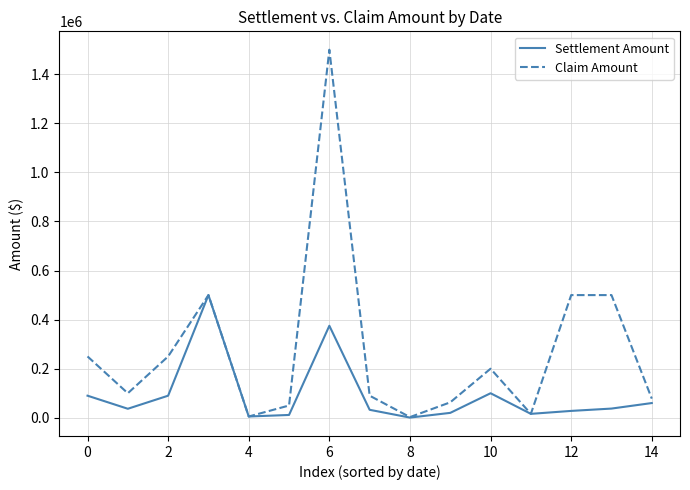

Which series has the largest total across all categories?

Claim Amount